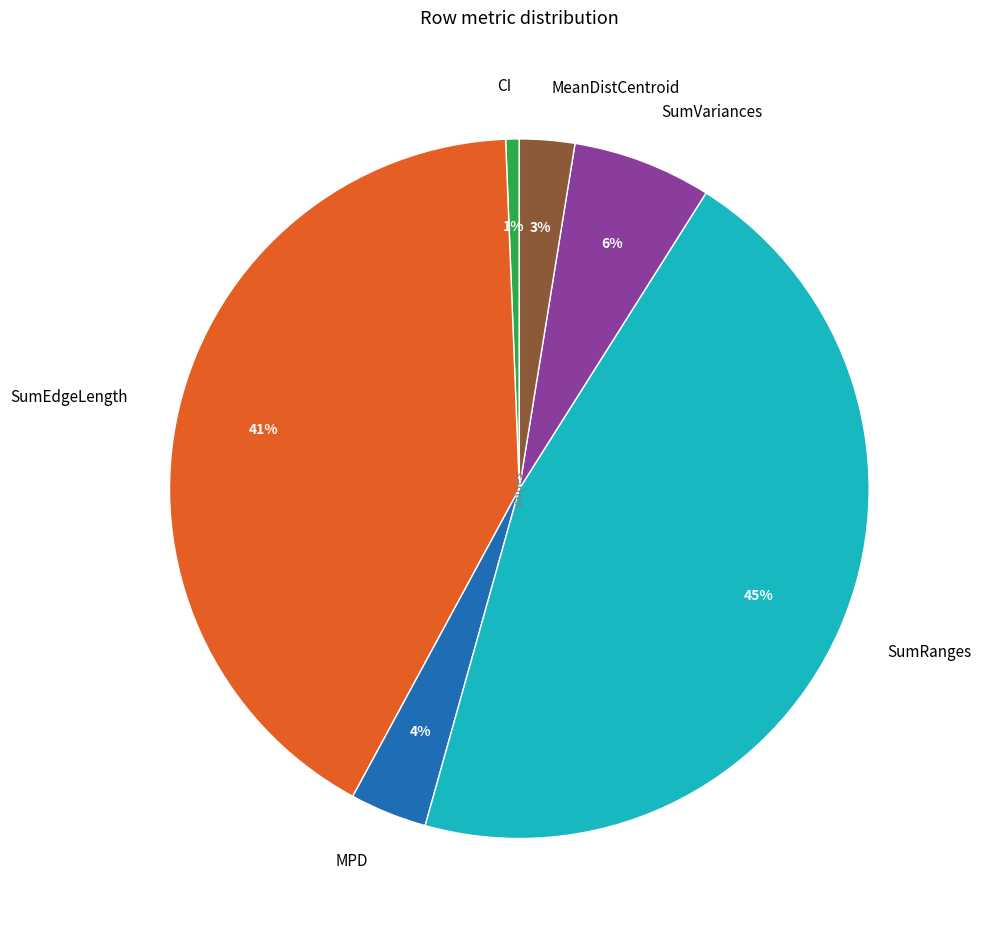

To the nearest percent, what is the average slice percentage?

17%